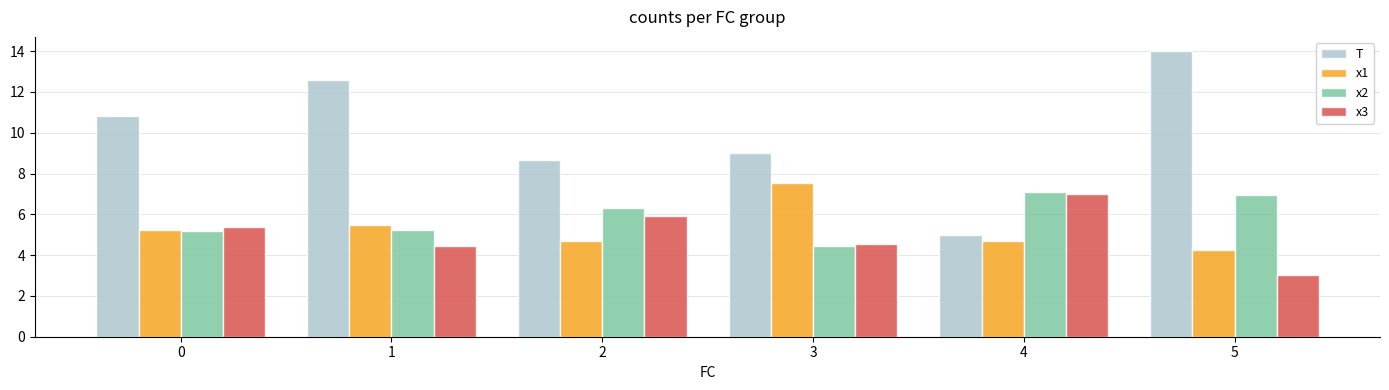

At which category does the chart reach its peak across all series?

5